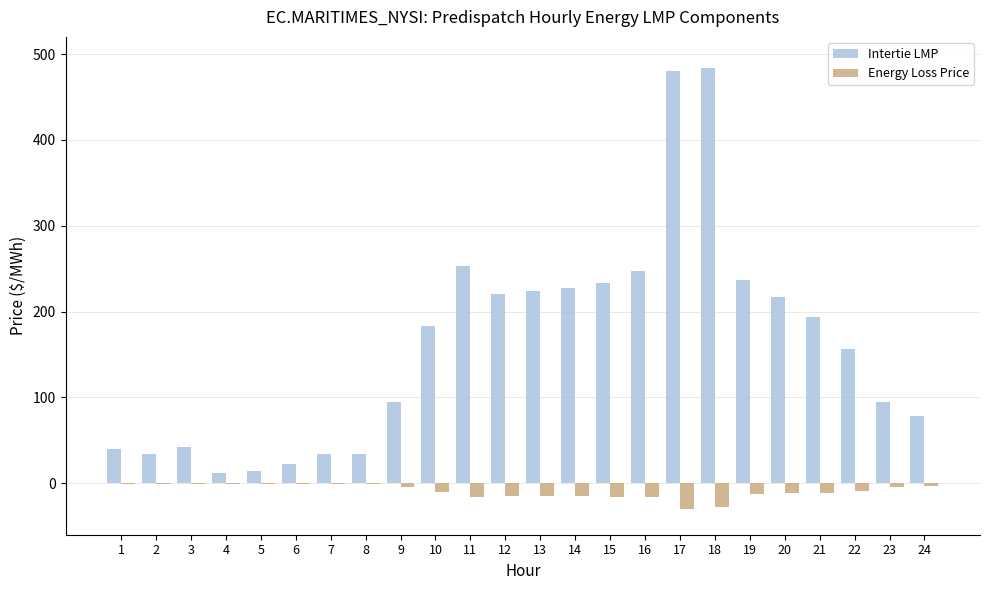

The Intertie LMP series shows 194.1 at 21. True or false?

True